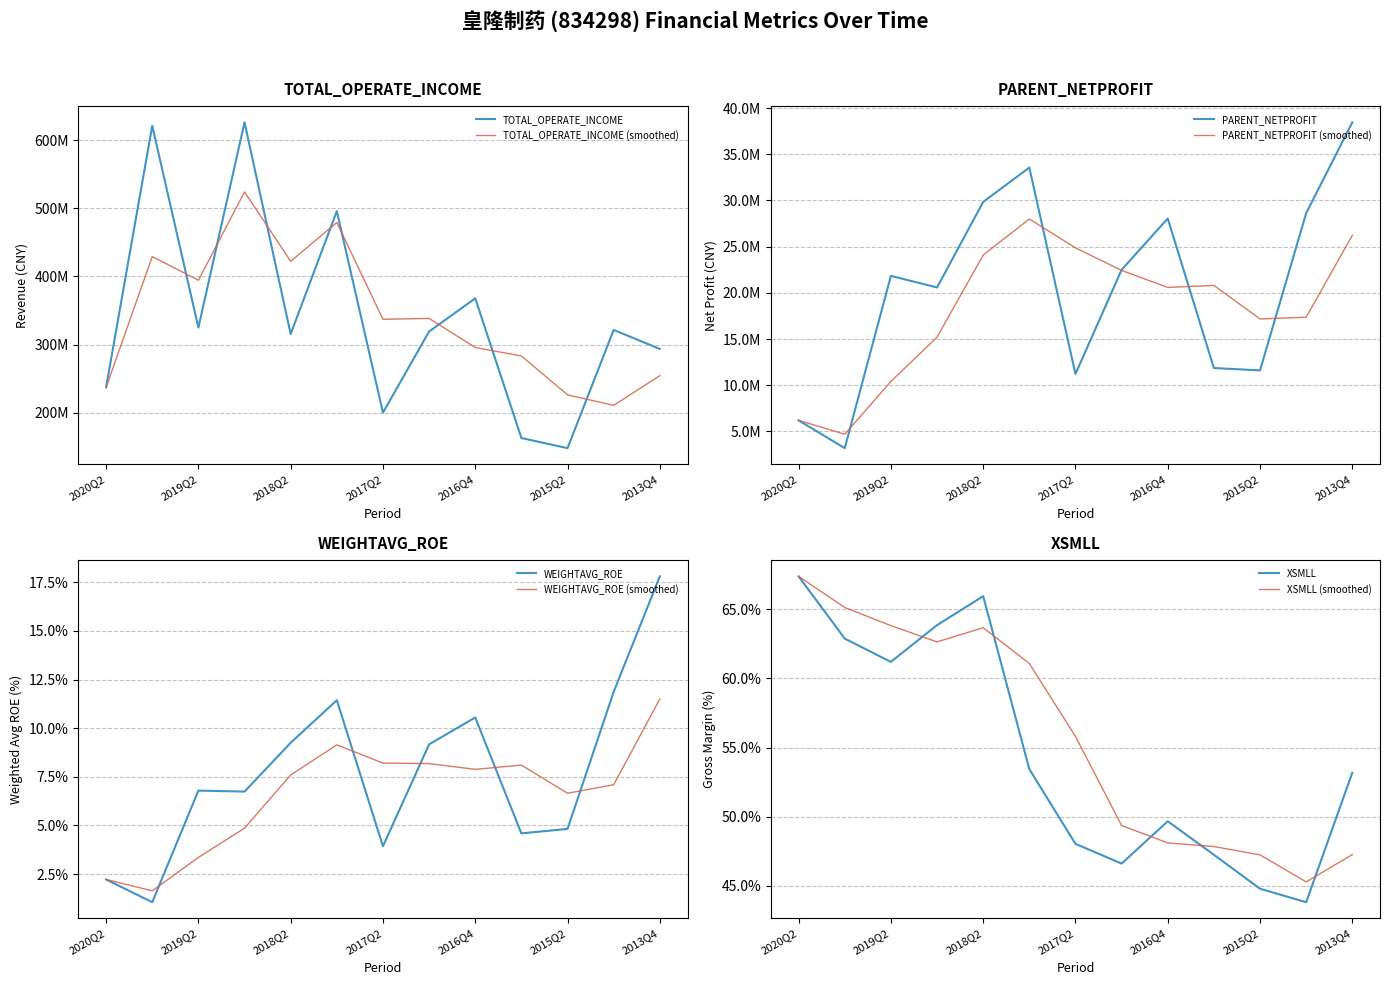

How many values in the WEIGHTAVG_ROE series are below 6?

5